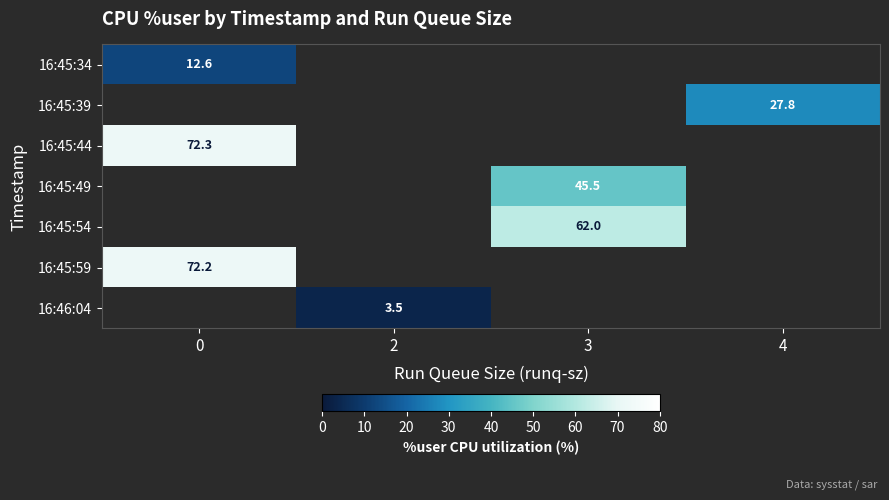

How many data points does each series have?

4